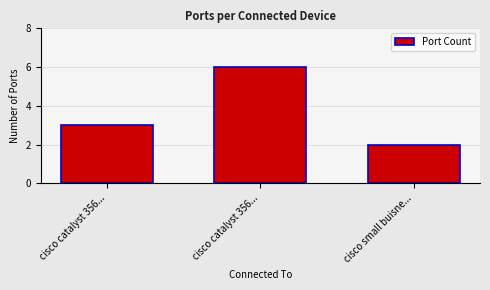

Count the number of categories in the chart.

3